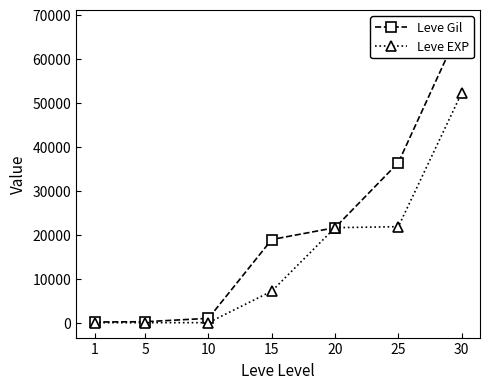

Which series has the largest total across all categories?

Leve Gil